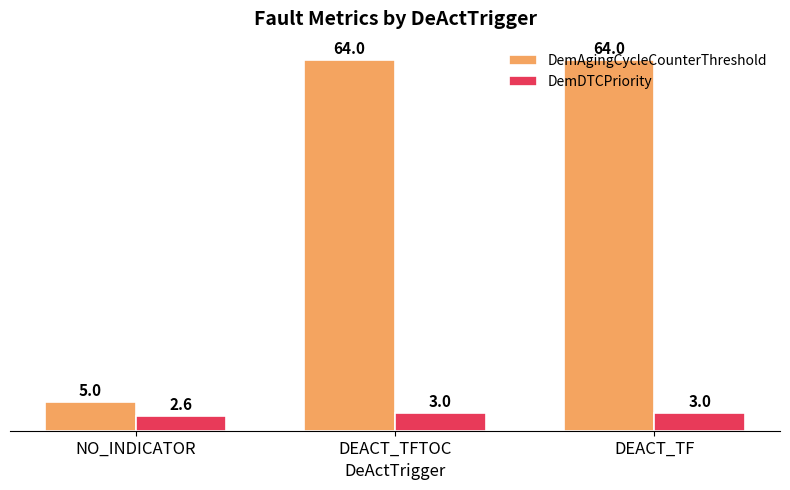

How many groups of bars are there?

3